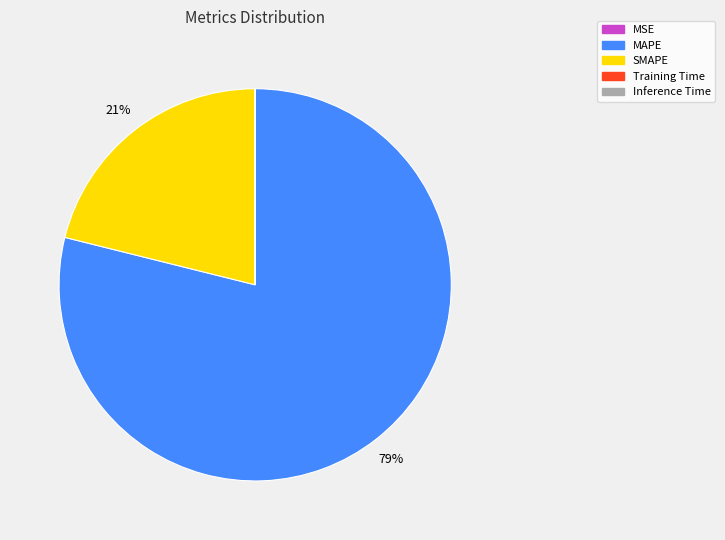

Which slice is the largest?

MAPE